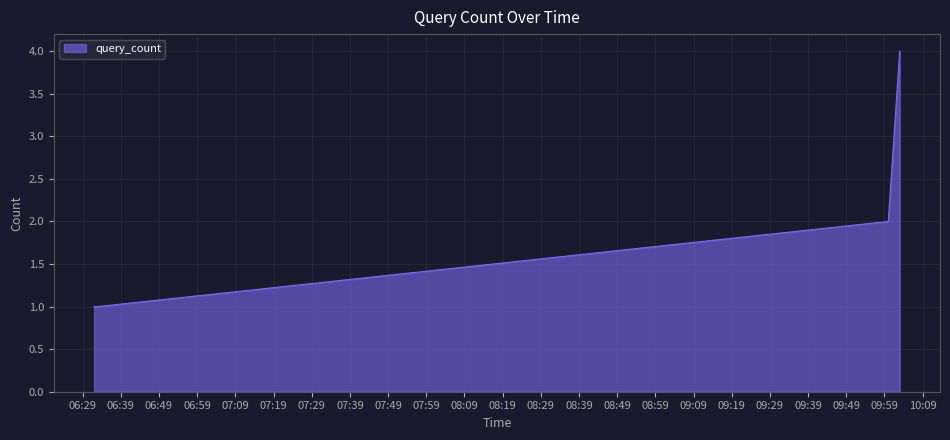

True or false: the data has more than 0 interior local peaks.

False